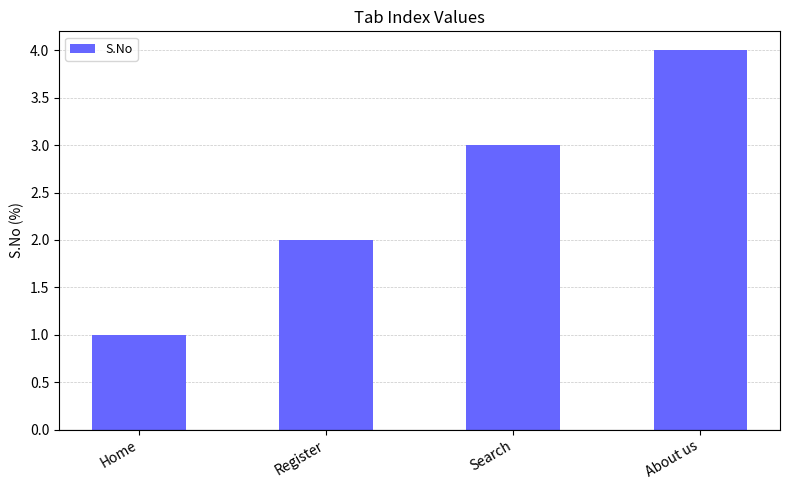

Does the chart contain any negative values?

No